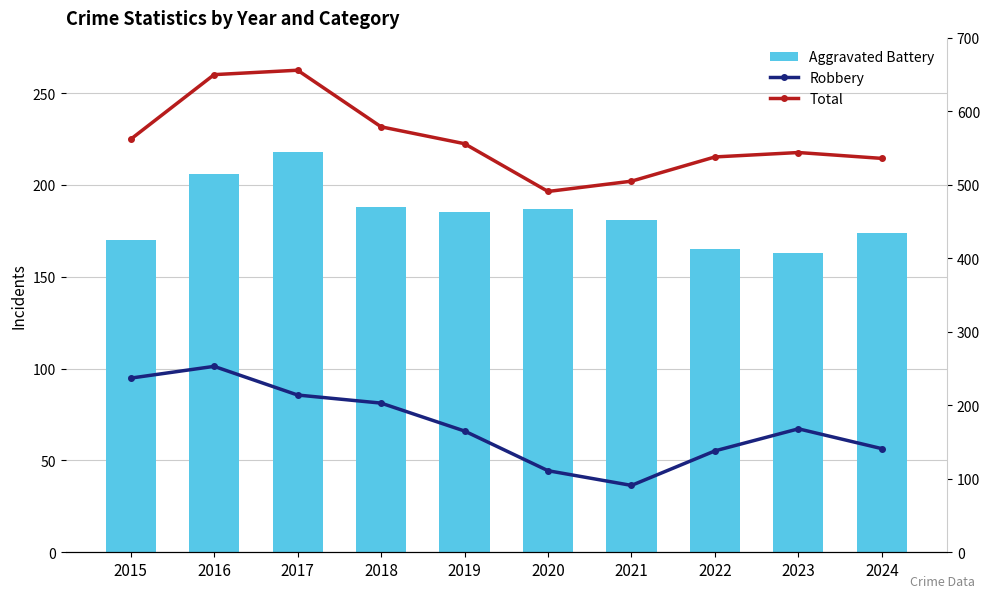

What is the value of the Aggravated Battery bar at the 3rd from the left?

218